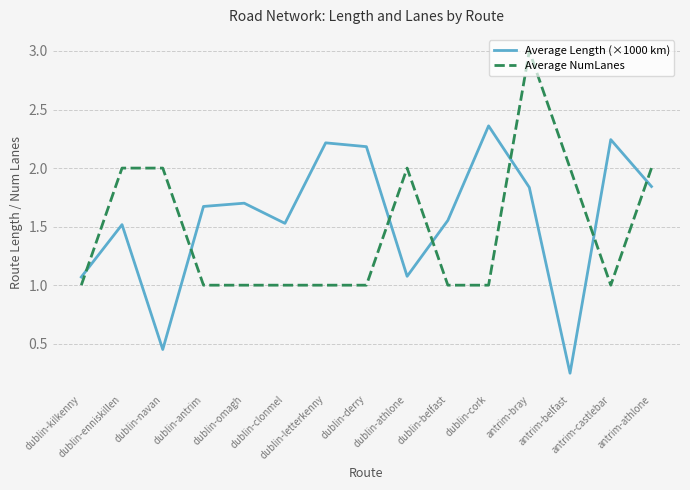

List the series in order of their overall mean, highest first.

Average Length (×1000 km), Average NumLanes